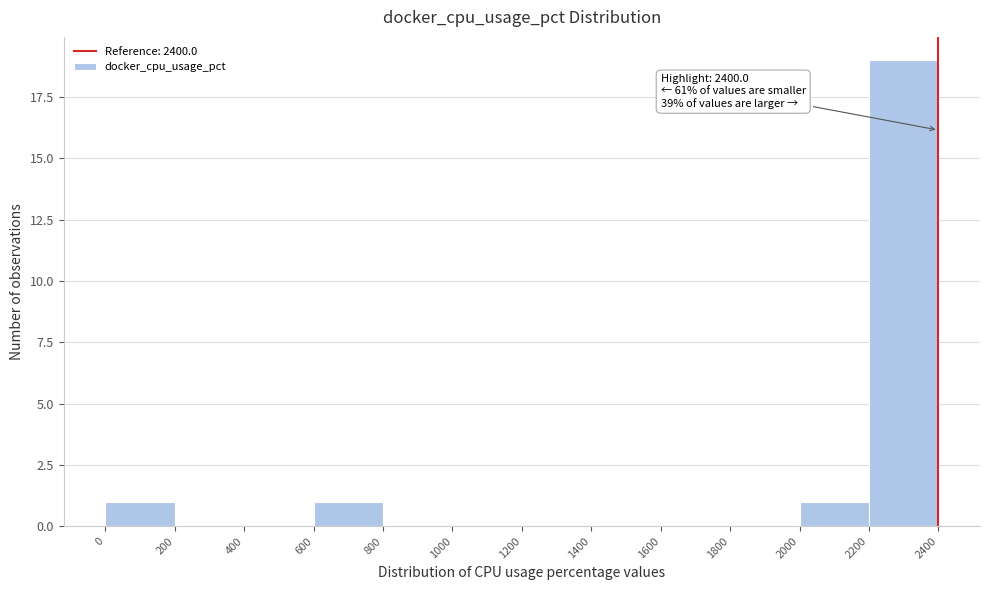

Over which range of the x-axis is the bar tallest?

2200 to 2400